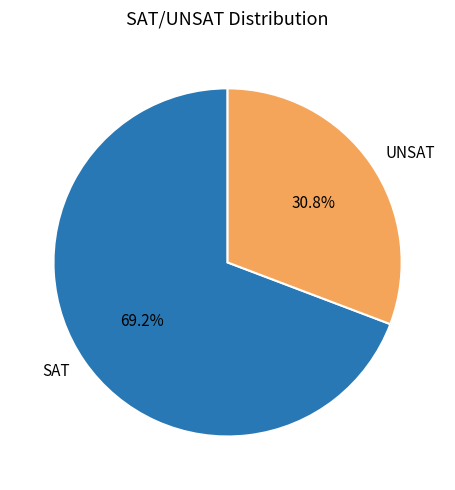

What percentage is the SAT slice, to the nearest percent?

69%